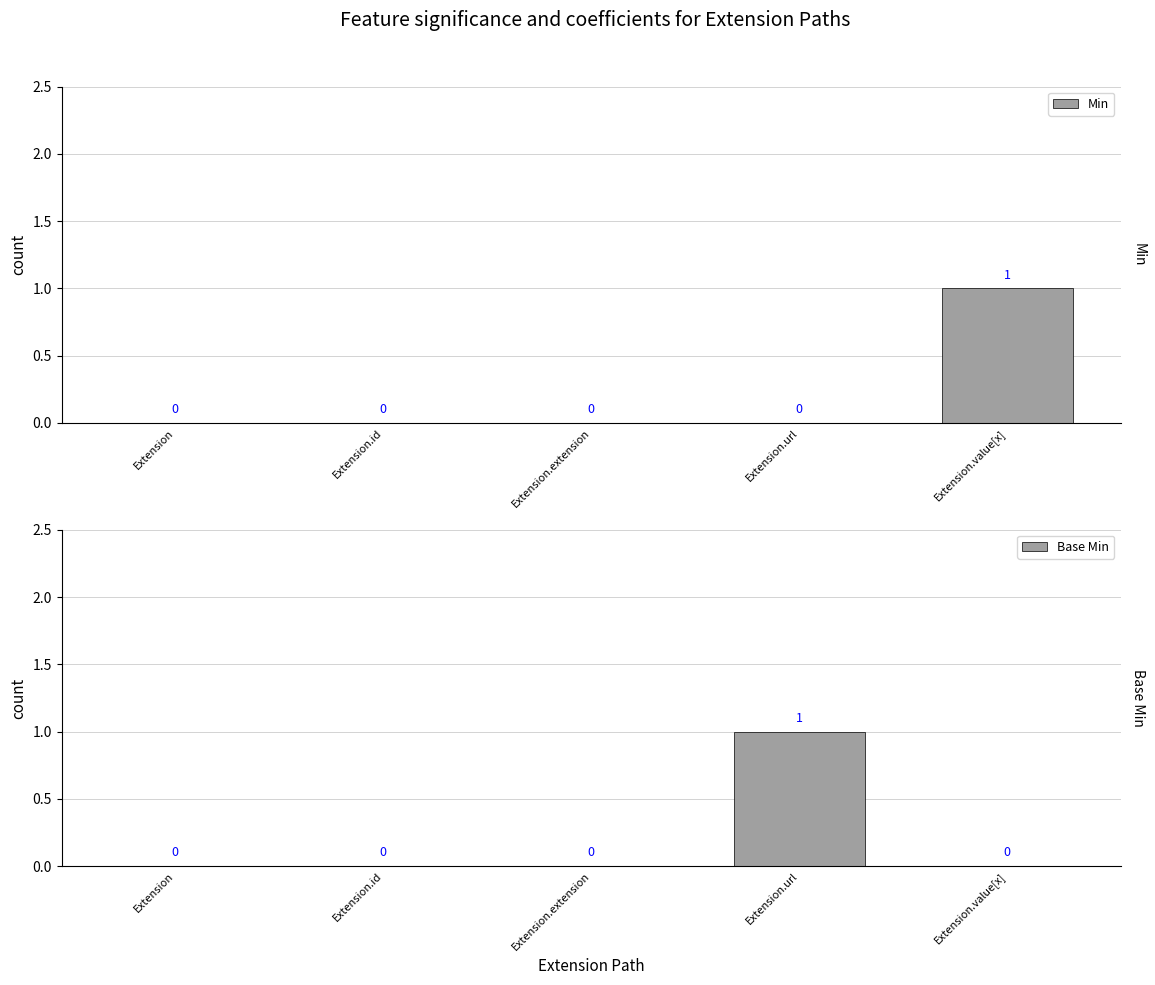

Does the chart contain stacked bars?

No